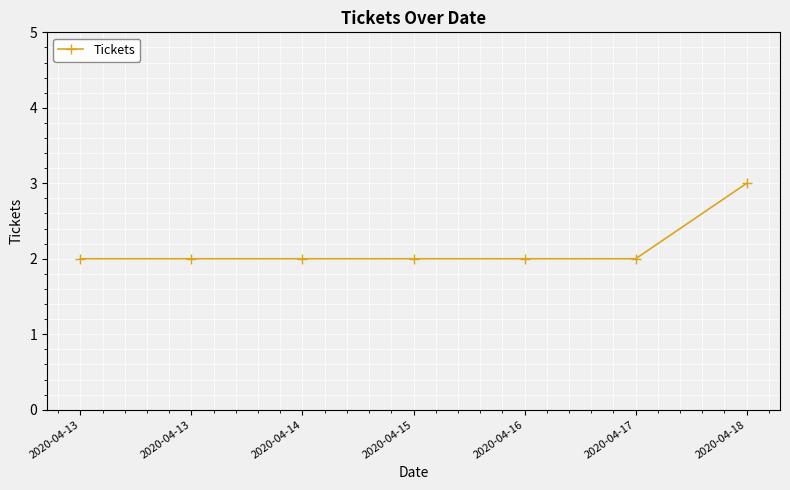

What is the difference between the maximum and minimum values?

1